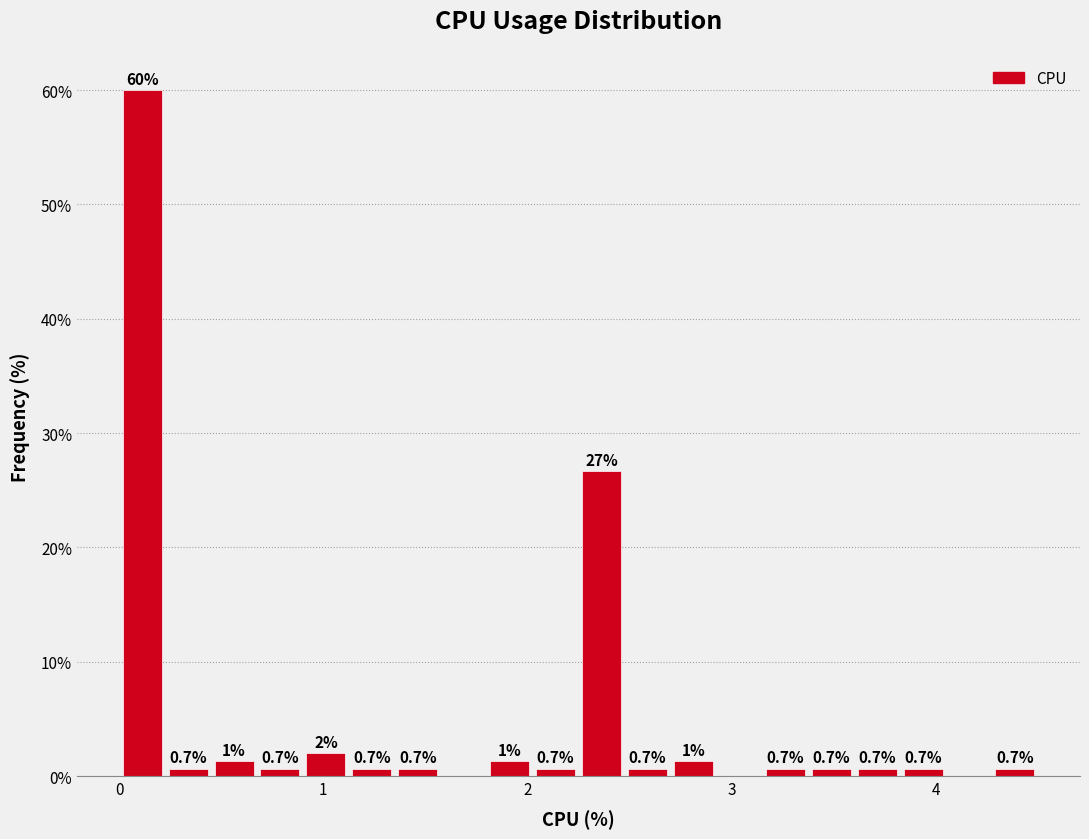

Read against the x-axis, roughly where is the centre of the tallest bar?

0.1